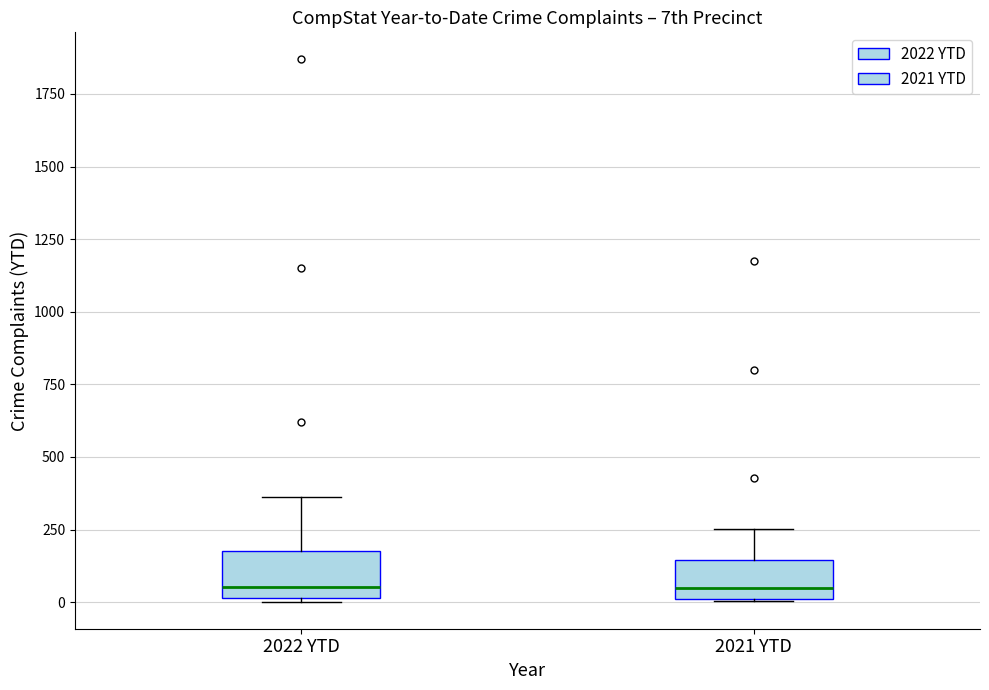

Where is the upper edge of the box for 2022 YTD on the y-axis? The values are not printed on the chart, so give them approximately, as read against the axis.

200